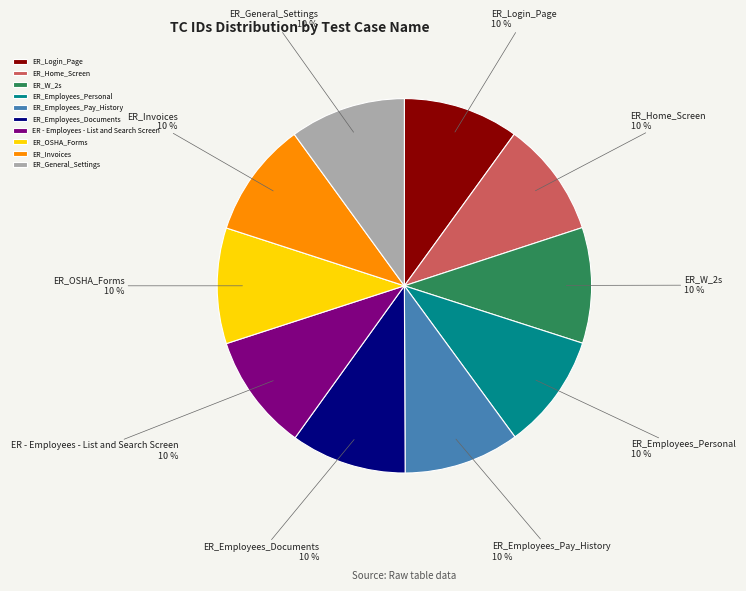

To the nearest percent, what is the average slice percentage?

10%